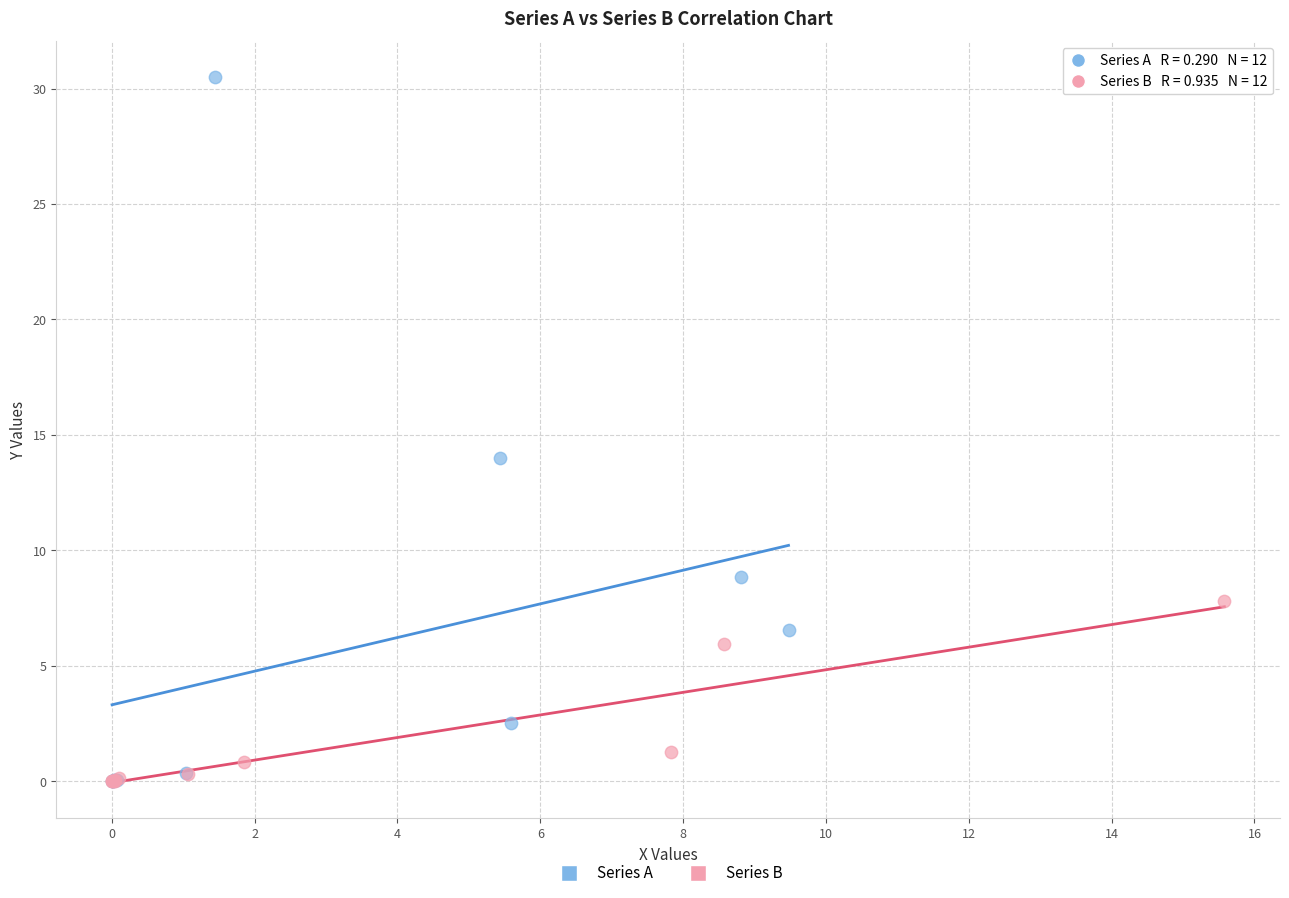

Which series has the widest spread of Y values?

Series A